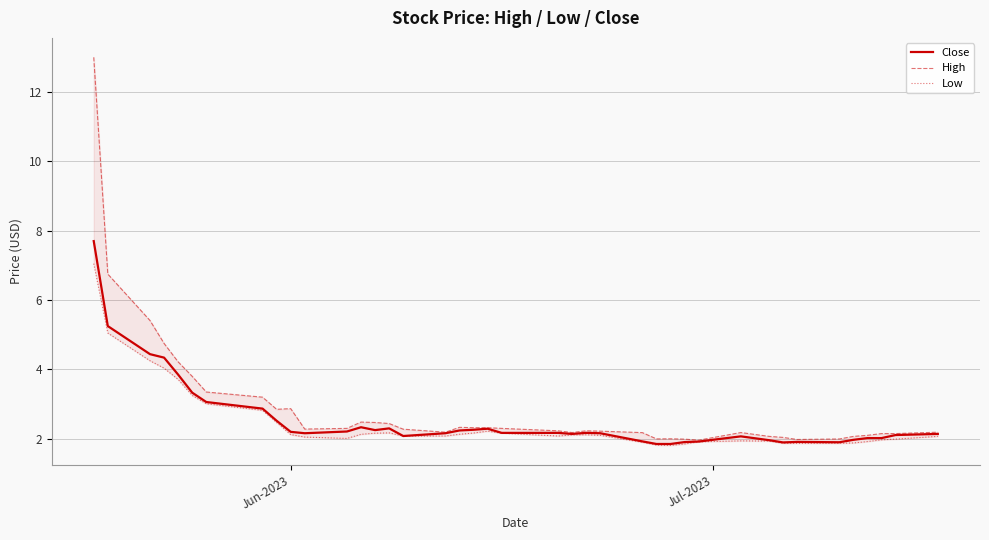

What is the maximum value for Close?

7.7